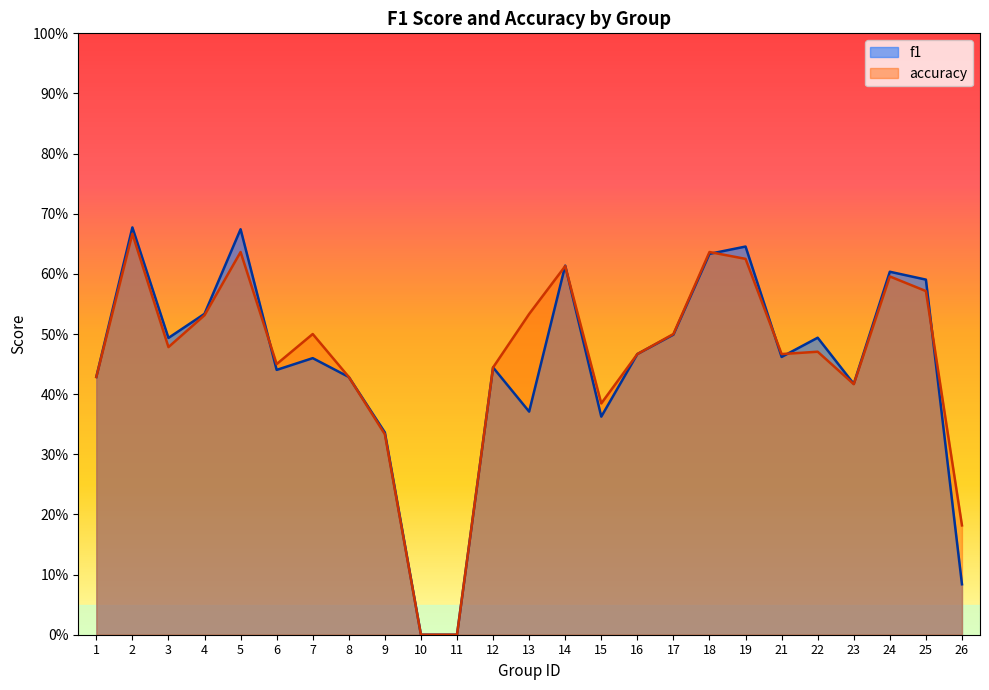

Rank the categories by f1 value from lowest to highest.

10, 11, 26, 9, 15, 13, 23, 1, 8, 6, 12, 7, 21, 16, 3, 22, 17, 4, 25, 24, 14, 18, 19, 5, 2